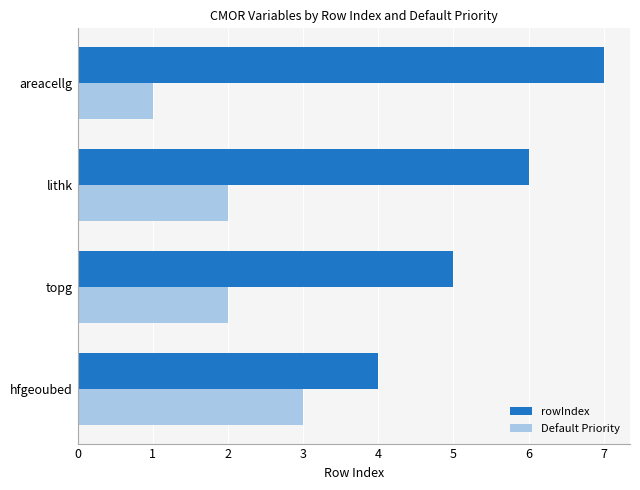

Is it true that Default Priority equals 0 at areacellg?

False